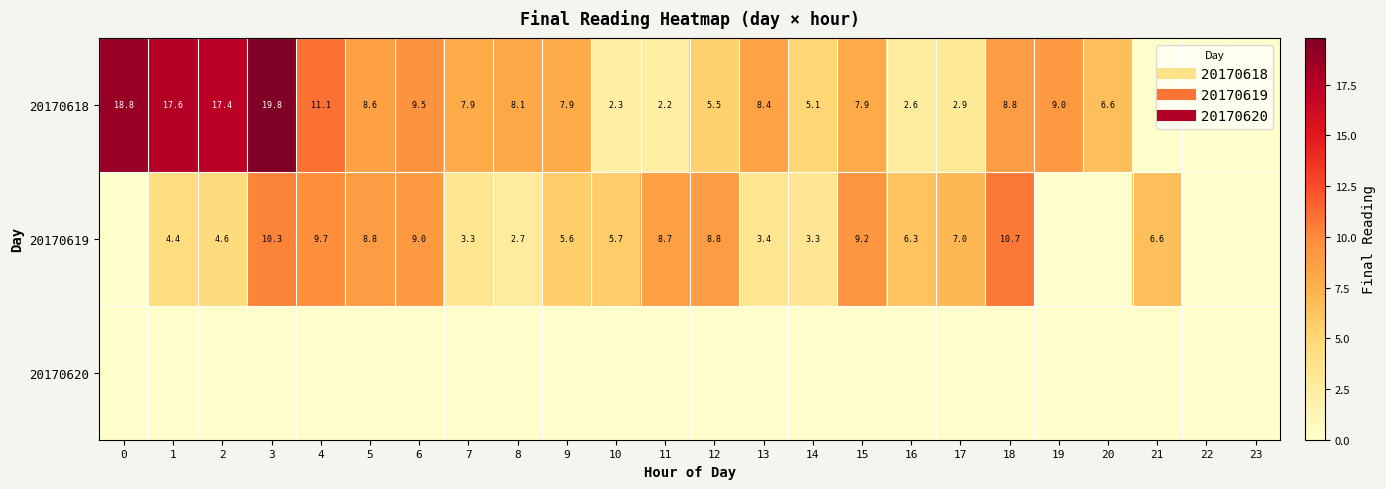

What is the maximum value shown in the chart?

19.8